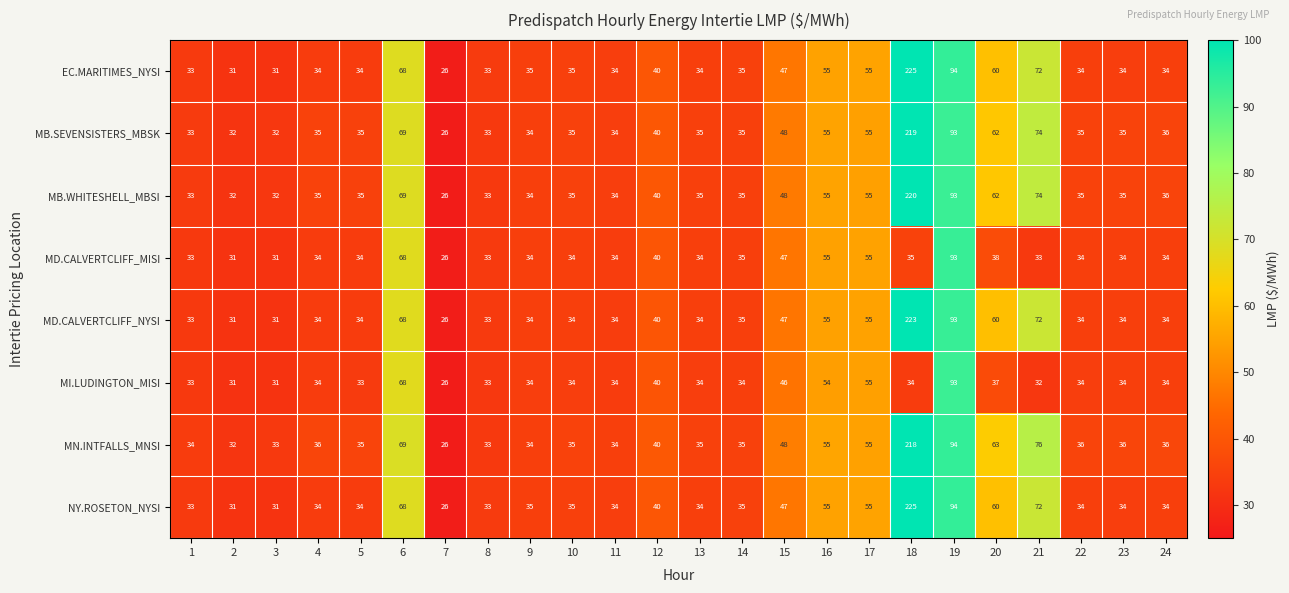

Which series has the largest total across all categories?

MN.INTFALLS_MNSI